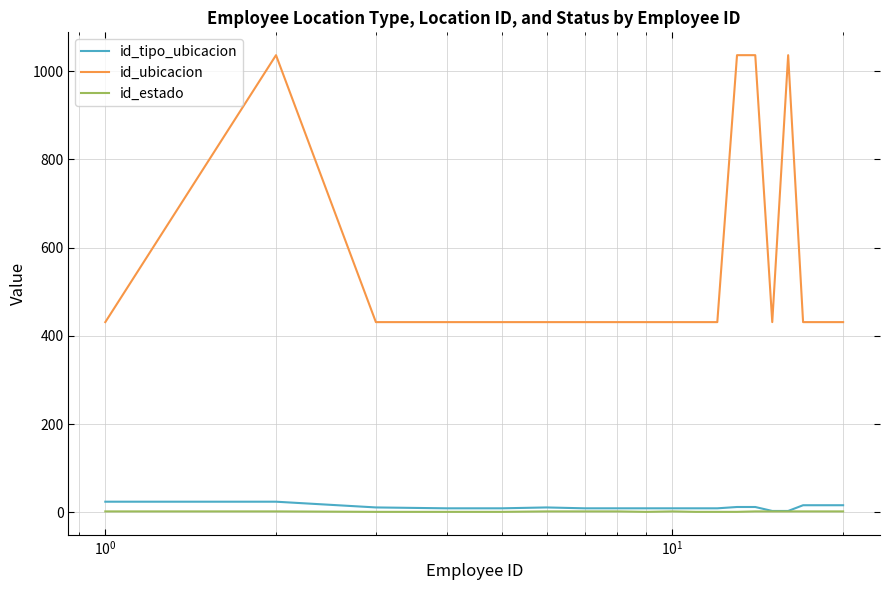

Which series has the largest range (max minus min)?

id_ubicacion